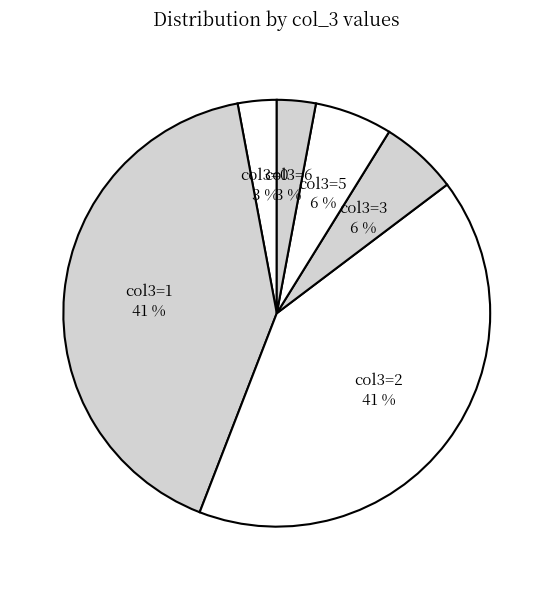

How many slices are in this pie chart?

6